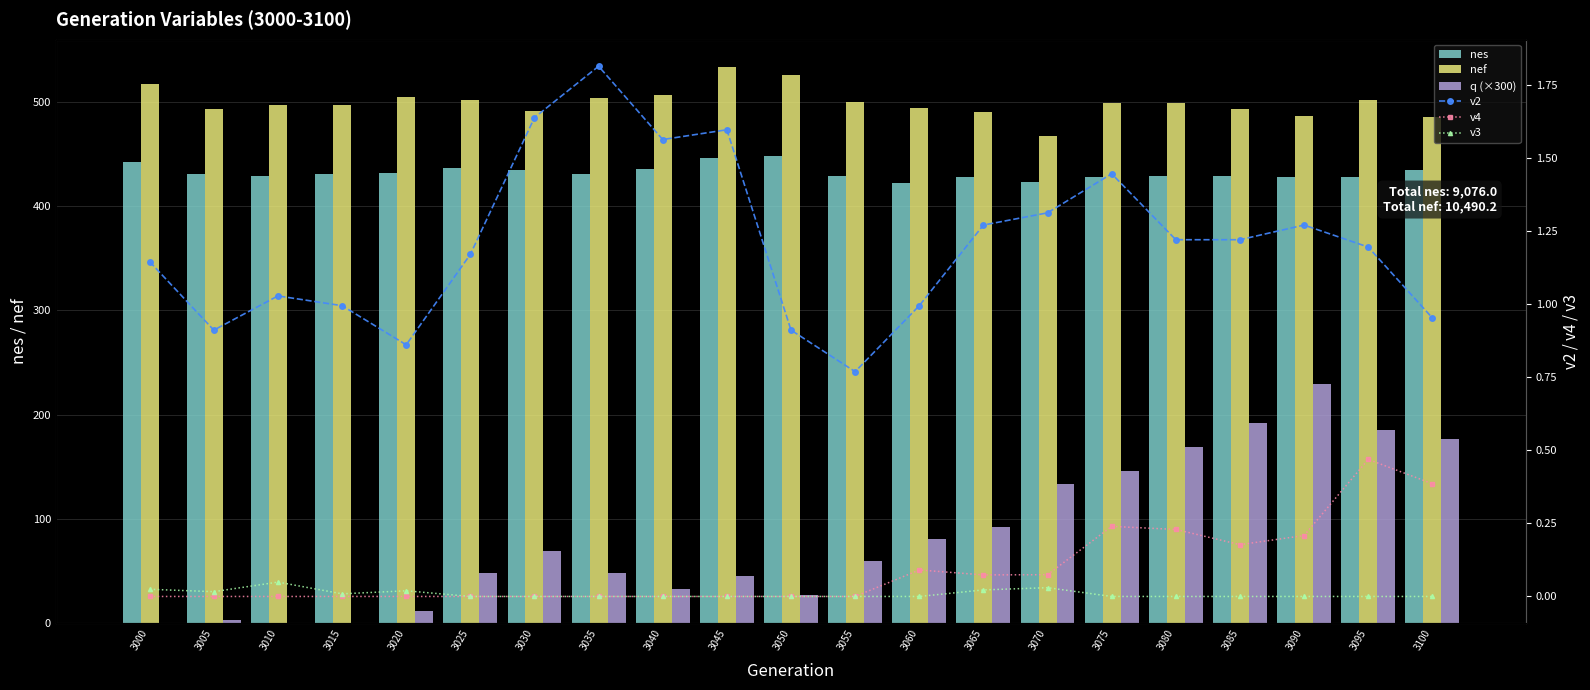

Rank the series by their maximum value, from lowest to highest.

v3, v4, v2, q (×300), nes, nef